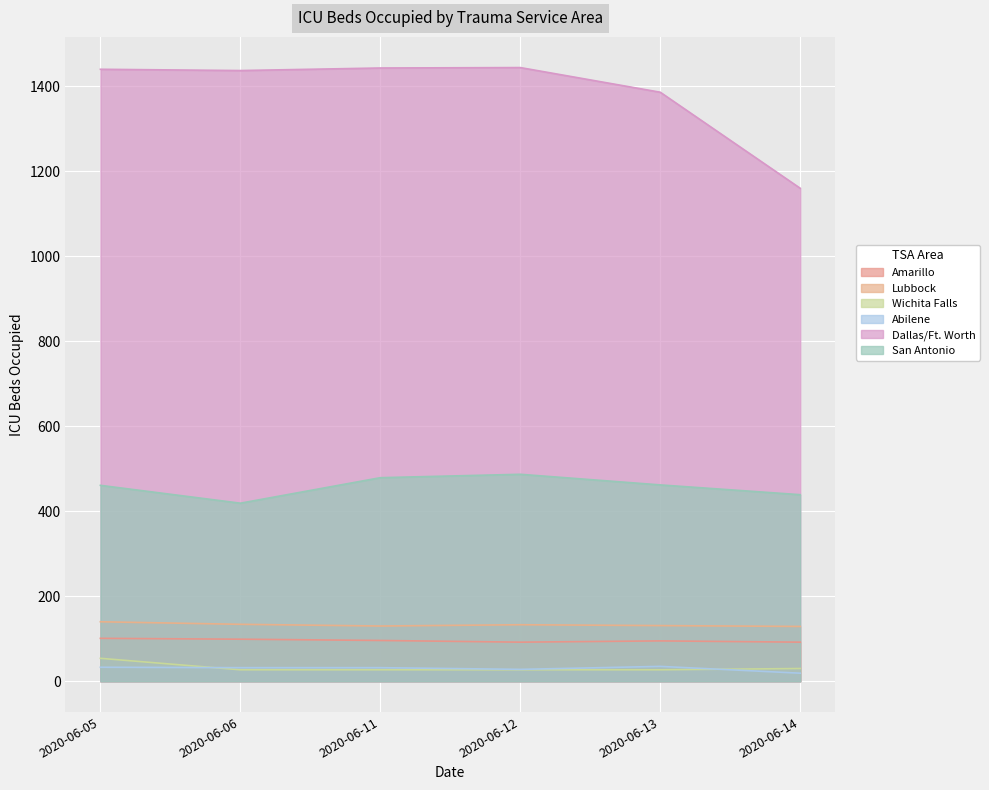

Which category has the highest value across all series?

2020-06-12